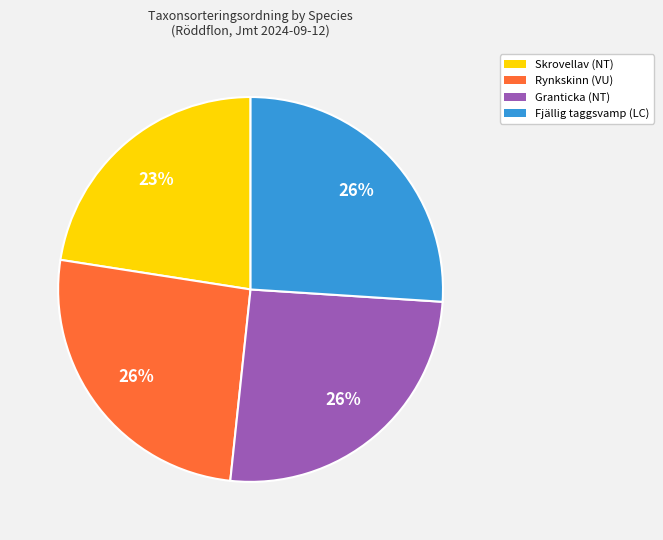

Approximately how many times larger is the value at Skrovellav (NT) compared to Granticka (NT)?

0.9